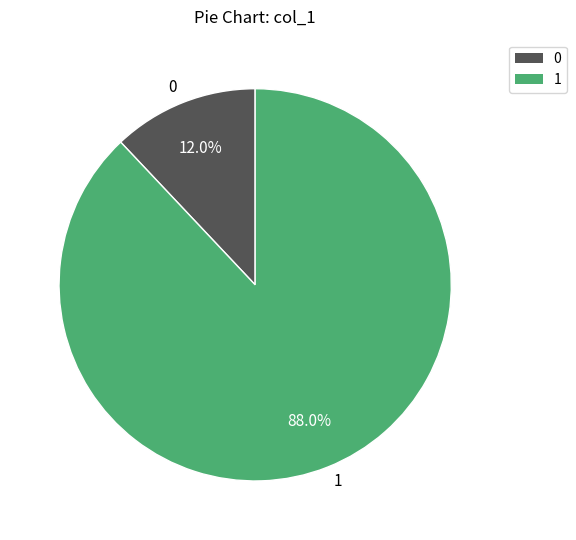

Which slice represents more than half of the pie?

1